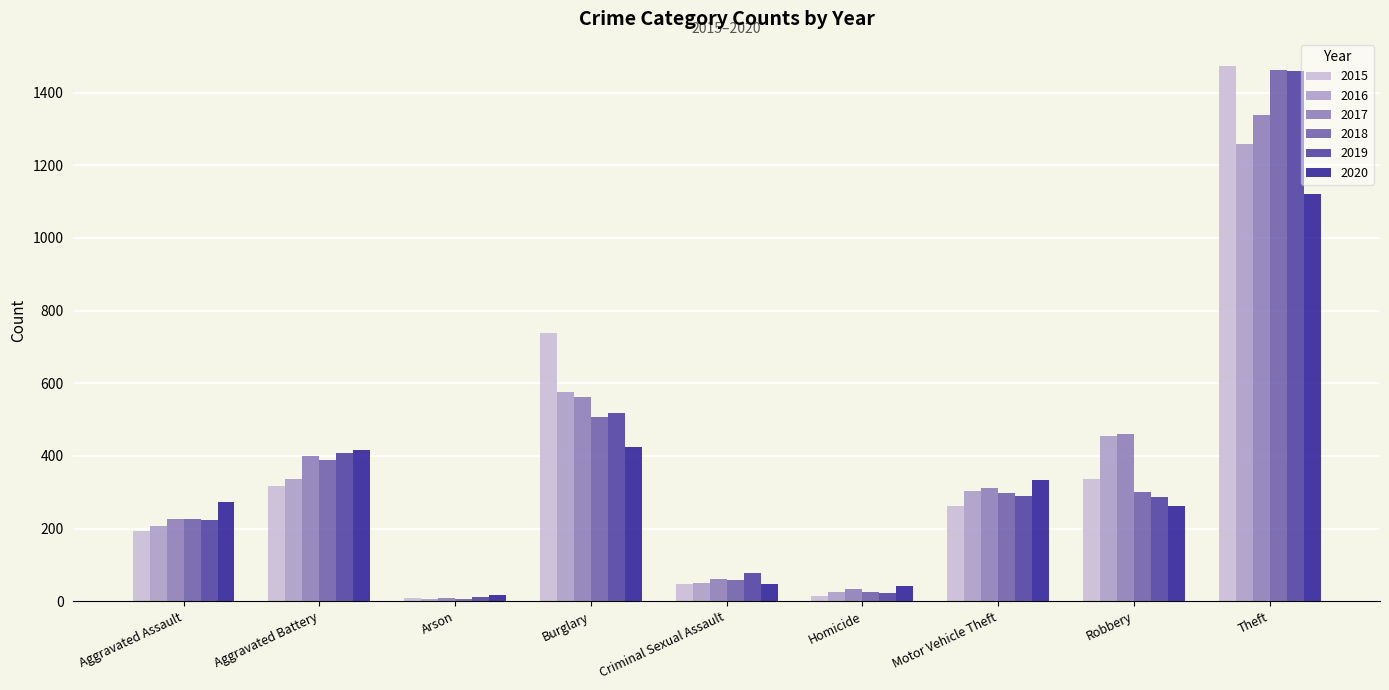

What is the sum of the 2018 values at Criminal Sexual Assault and Theft?

1520